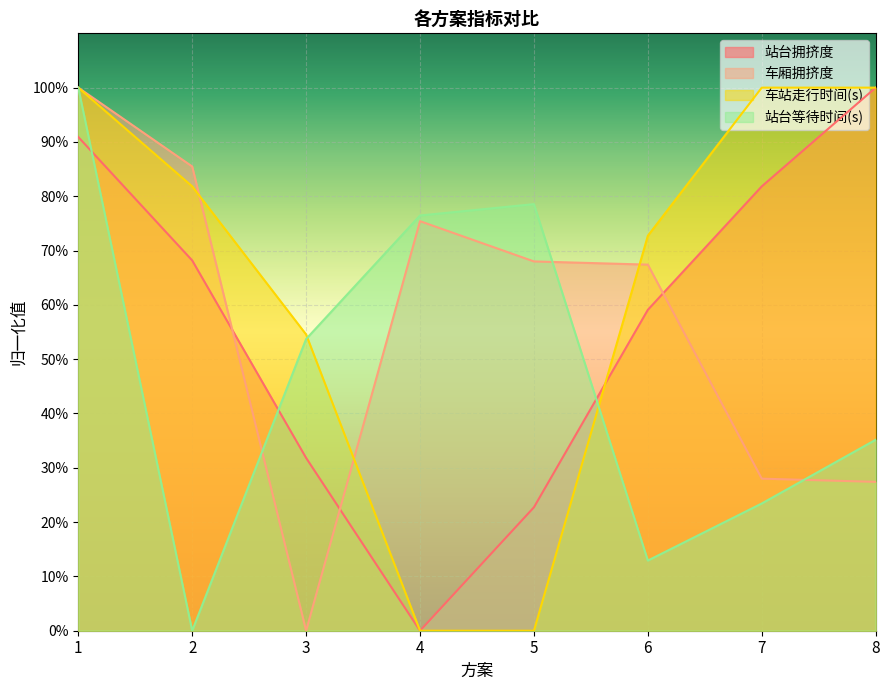

What is the value of the 车站走行时间(s) point at the 1st from the left?

1.0